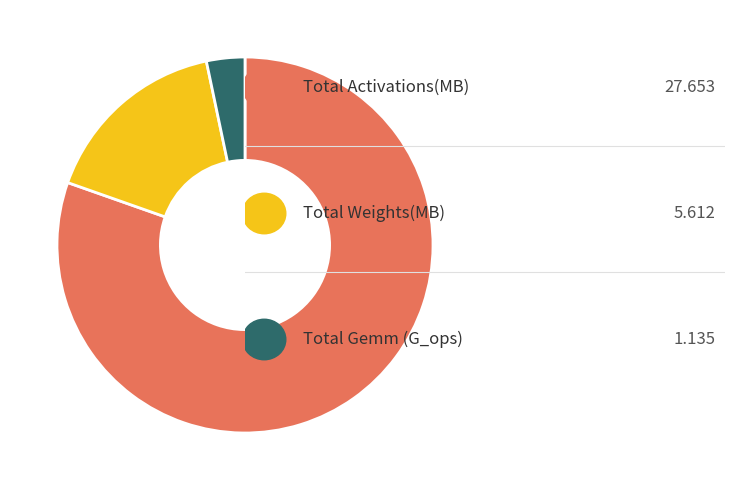

Does any single category account for the majority?

Yes